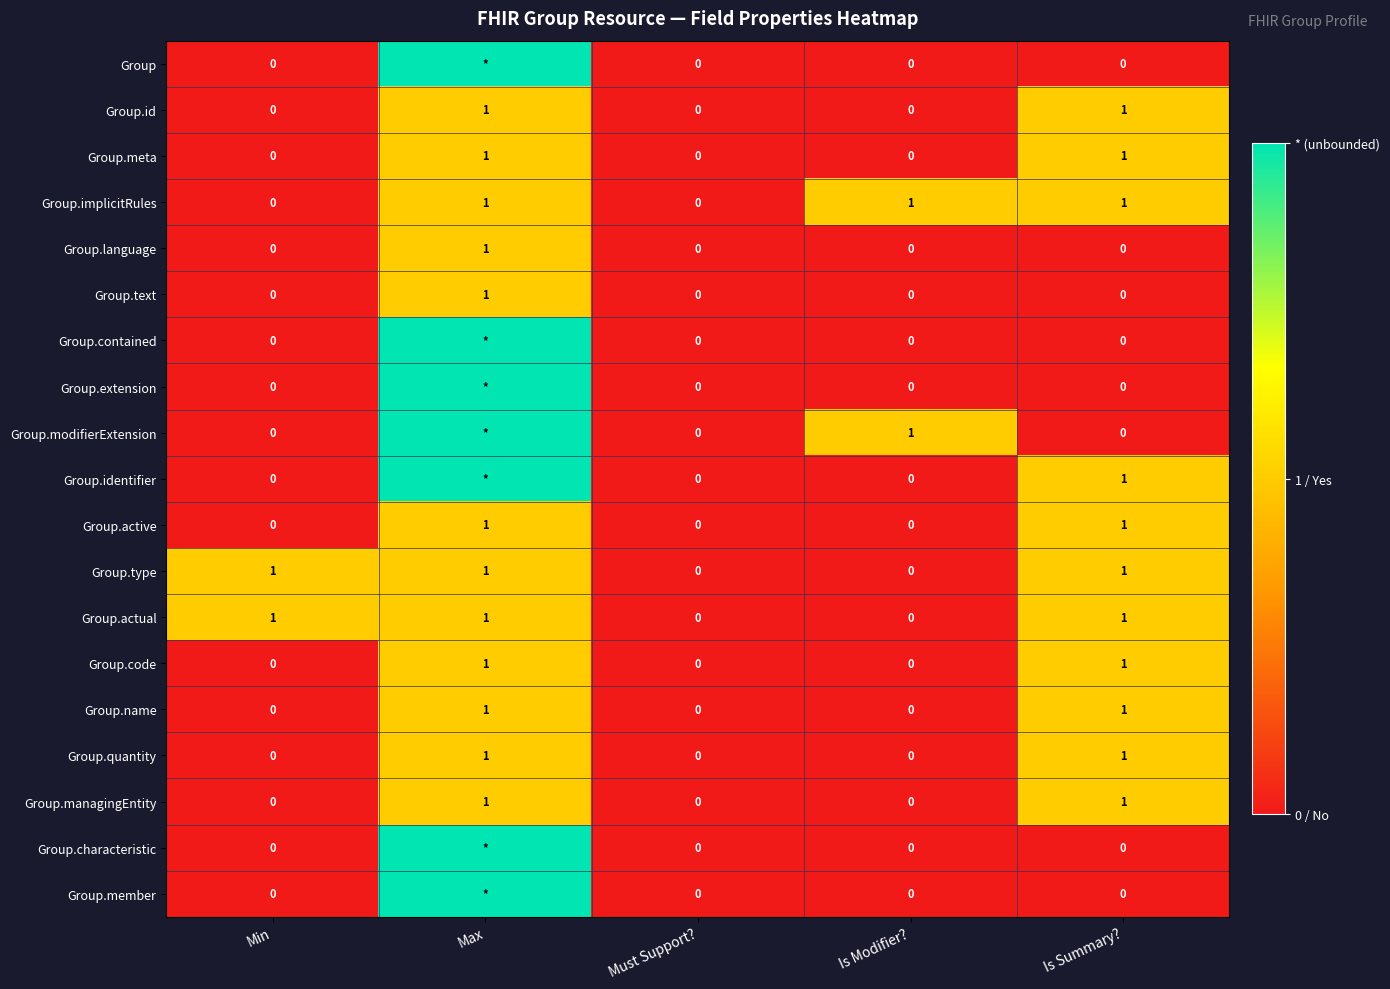

Count the Group.text values in the range 0 to 1.

5